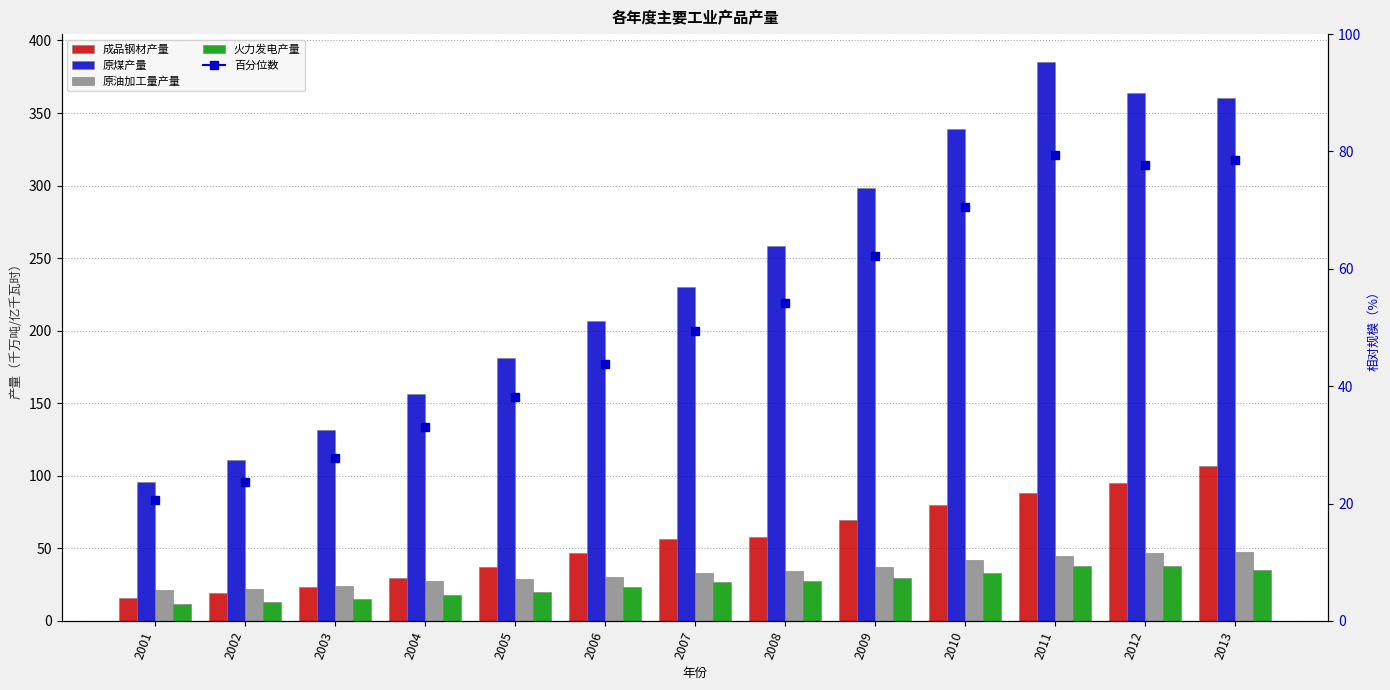

What is the spread (max minus min) of values at 2006?

183.2